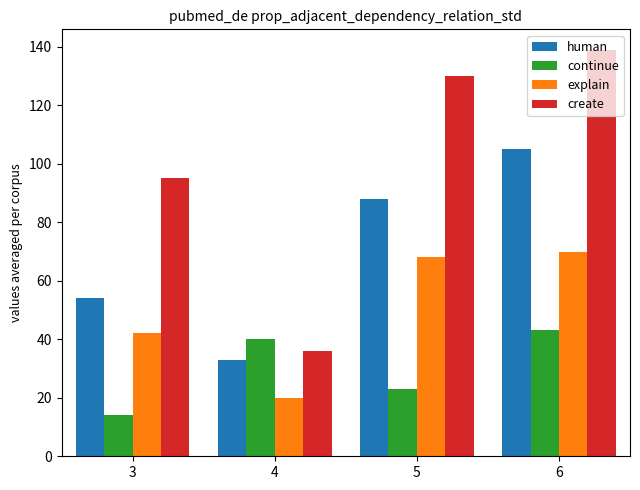

Reading right to left, list all the values displayed in this chart.

human: 6=105	5=88	4=33	3=54
continue: 6=43	5=23	4=40	3=14
explain: 6=70	5=68	4=20	3=42
create: 6=139	5=130	4=36	3=95